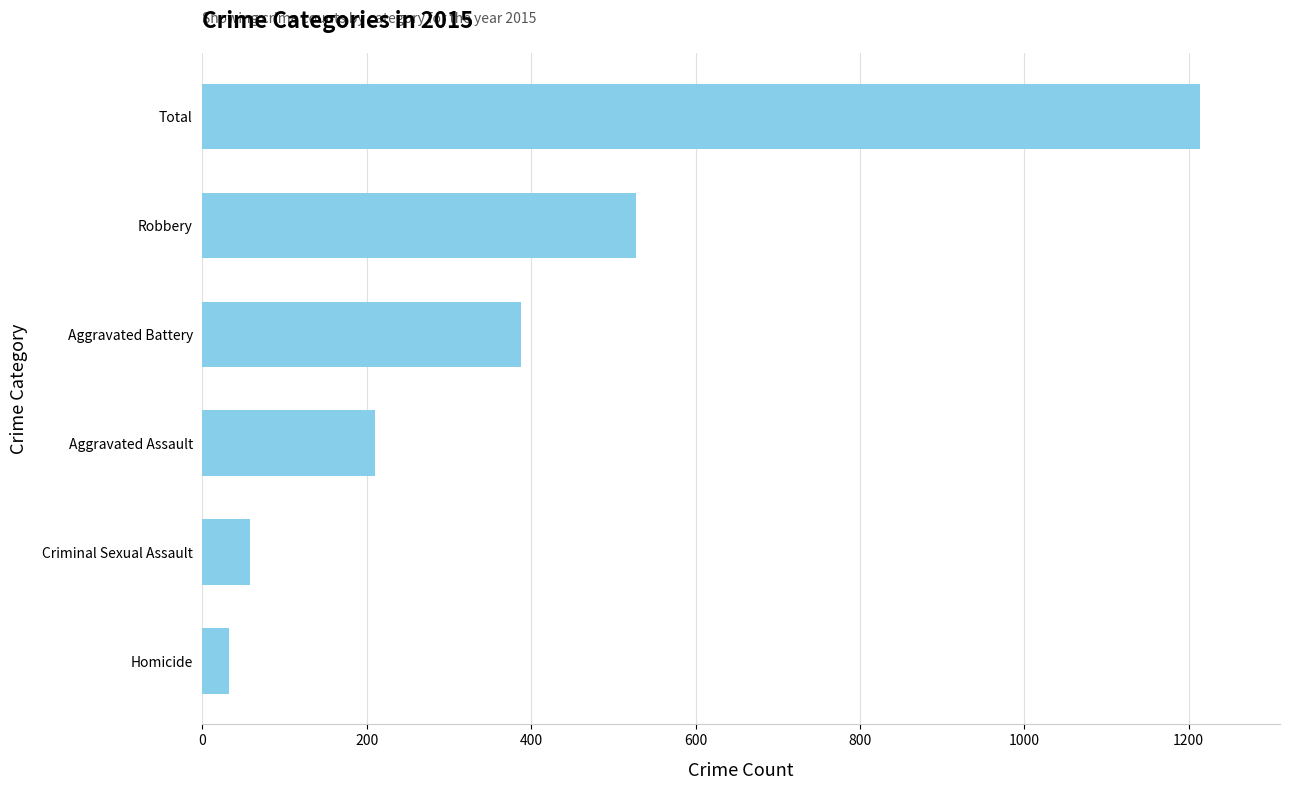

Which label corresponds to the largest value in the chart?

Total